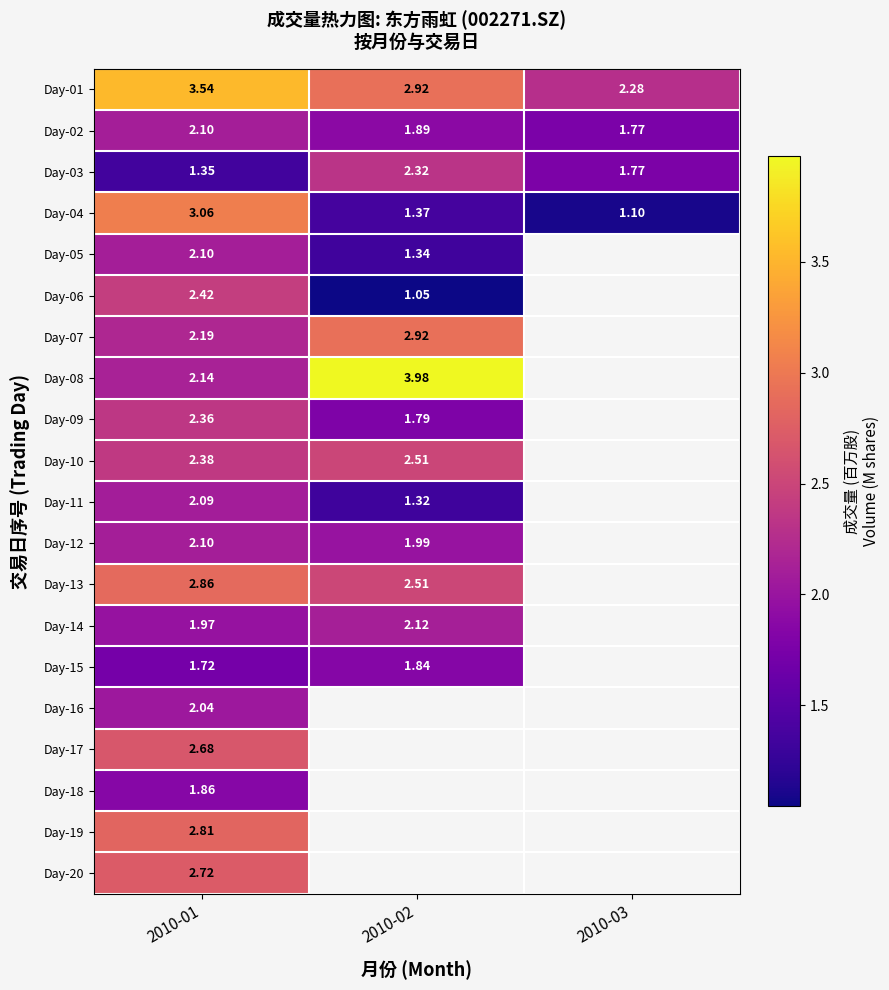

List the series in order of their peak value, lowest first.

Day-15, Day-18, Day-16, Day-11, Day-05, Day-12, Day-02, Day-14, Day-03, Day-09, Day-06, Day-10, Day-17, Day-20, Day-19, Day-13, Day-07, Day-04, Day-01, Day-08